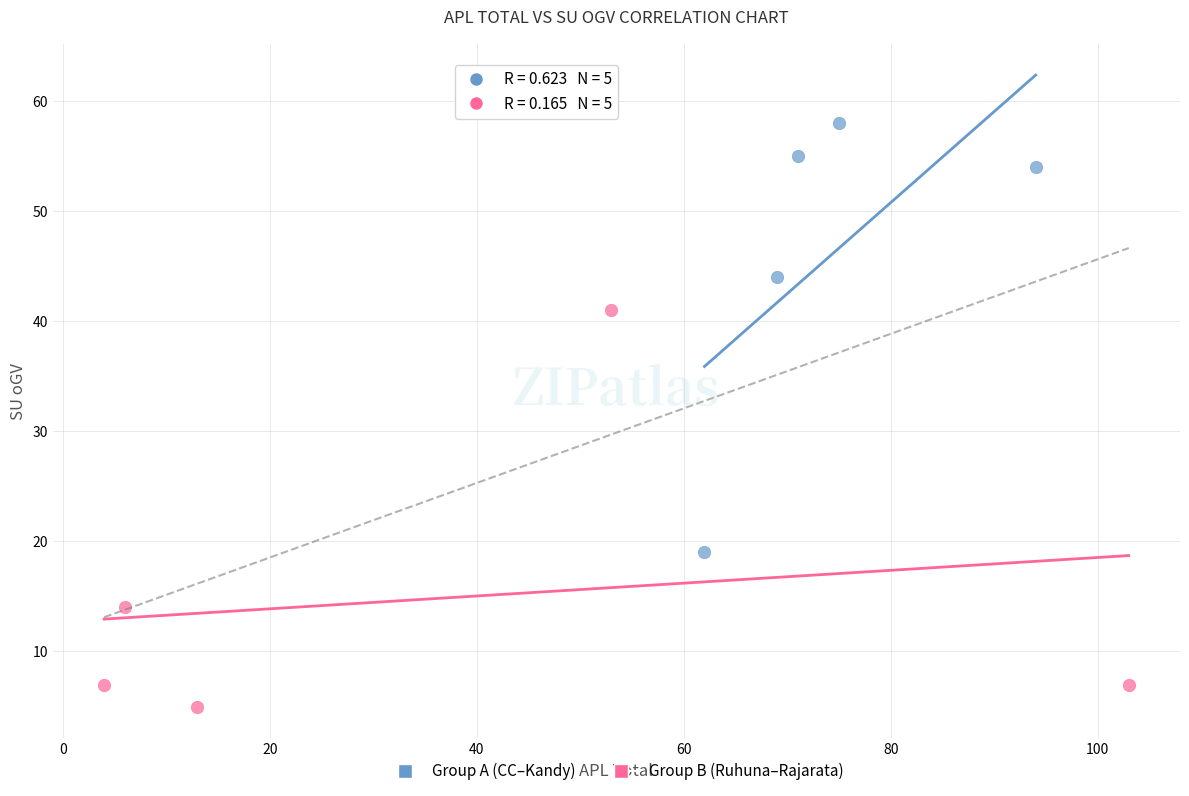

Which series reaches the minimum Y coordinate?

Group B (Ruhuna–Rajarata)